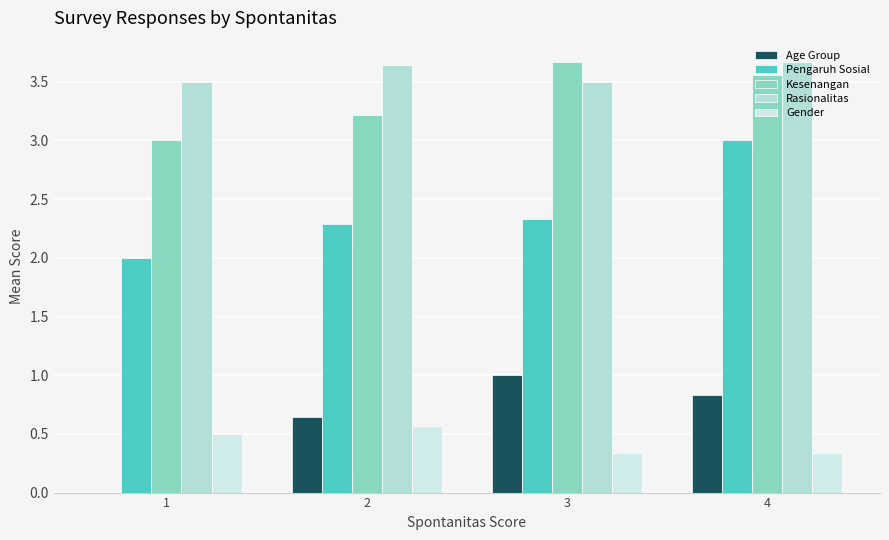

What is the difference between the maximum and minimum values in the Pengaruh Sosial series?

1.0